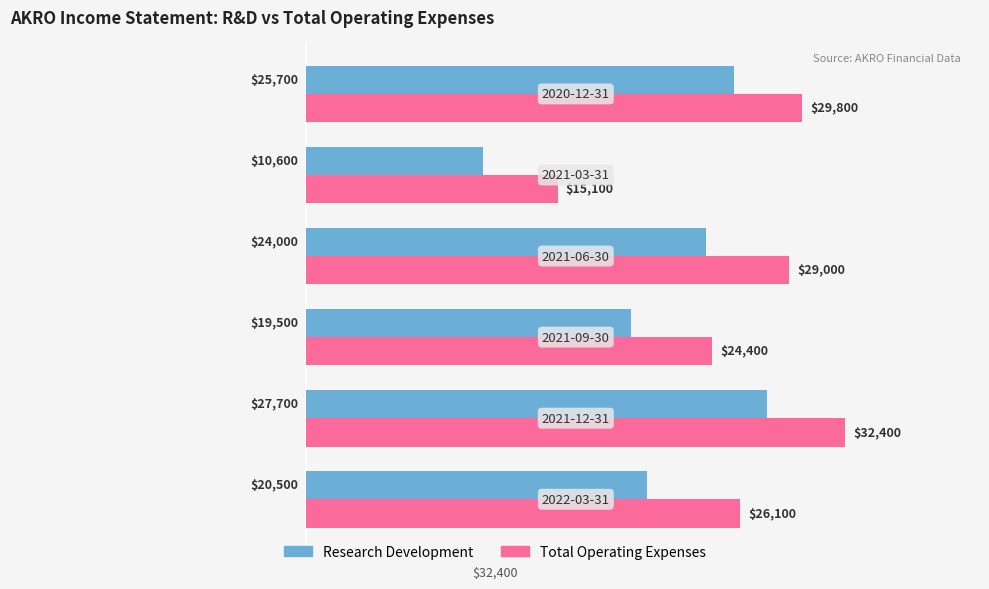

List the series in order of their peak value, highest first.

Total Operating Expenses, Research Development